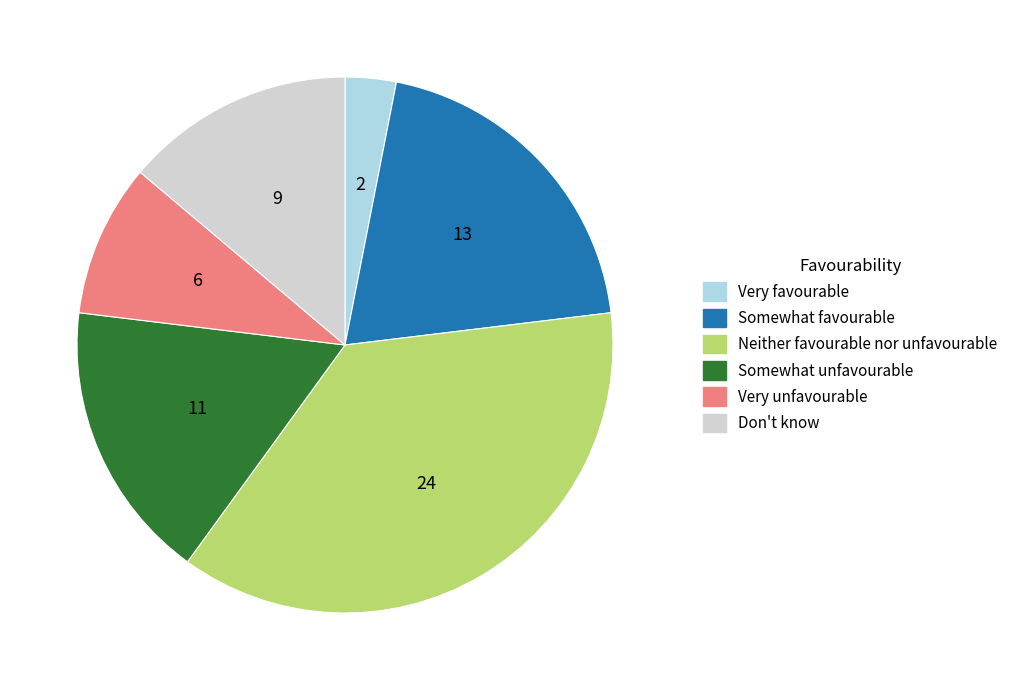

Does Don't know account for over 50% of the chart?

No